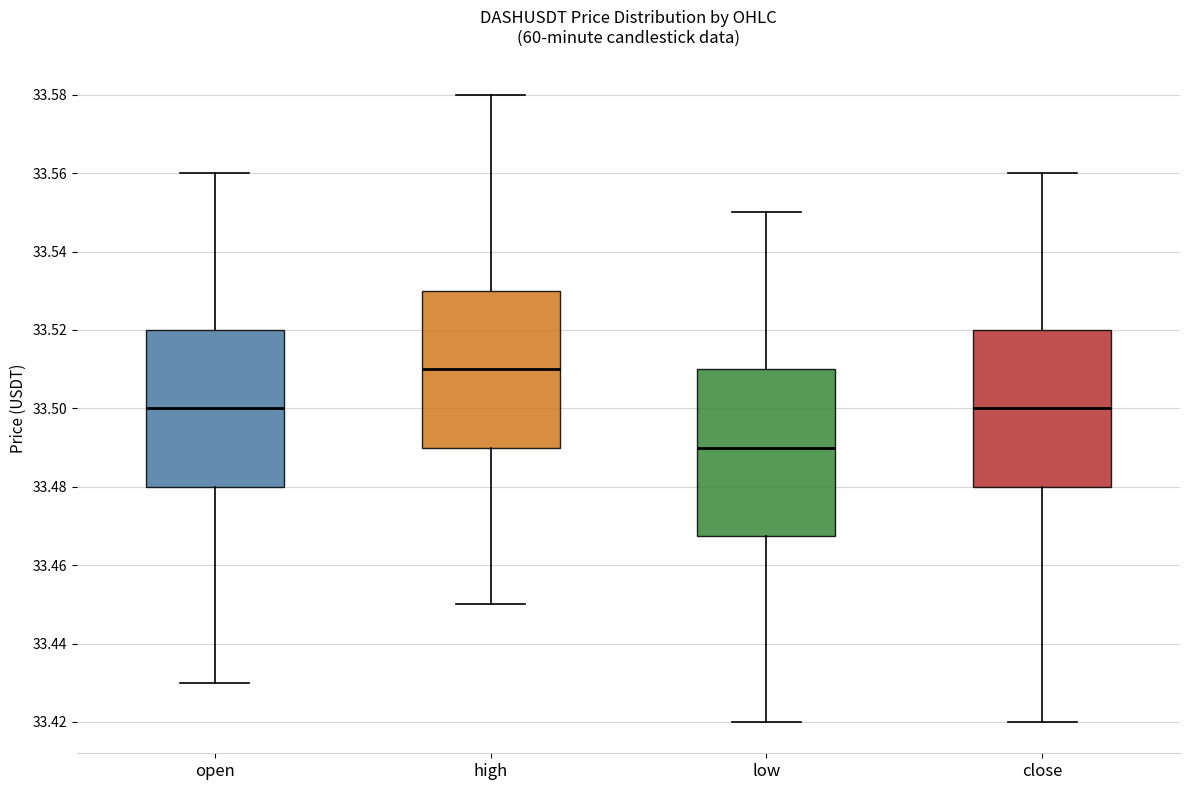

Reading left to right, read every box against the y-axis: the position of its median line, the range the box covers, and the ends of its whiskers. The values are not printed on the chart, so give them approximately, as read against the axis.

open: median 33.500, box 33.480 to 33.520, whiskers 33.430 to 33.560
high: median 33.510, box 33.490 to 33.530, whiskers 33.450 to 33.580
low: median 33.490, box 33.468 to 33.510, whiskers 33.420 to 33.550
close: median 33.500, box 33.480 to 33.520, whiskers 33.420 to 33.560